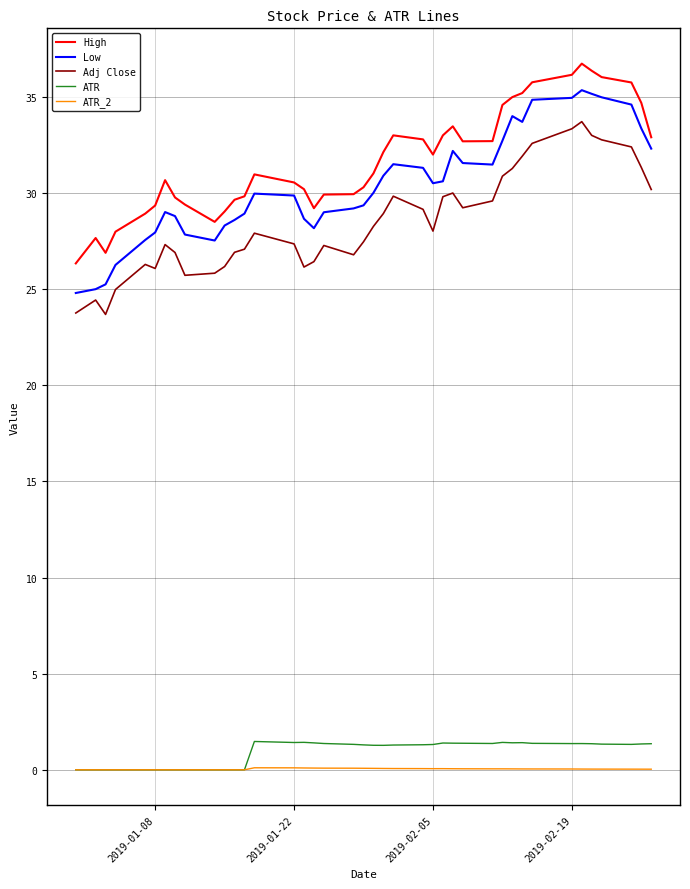

True or false: ATR and Low intersect in this chart.

False